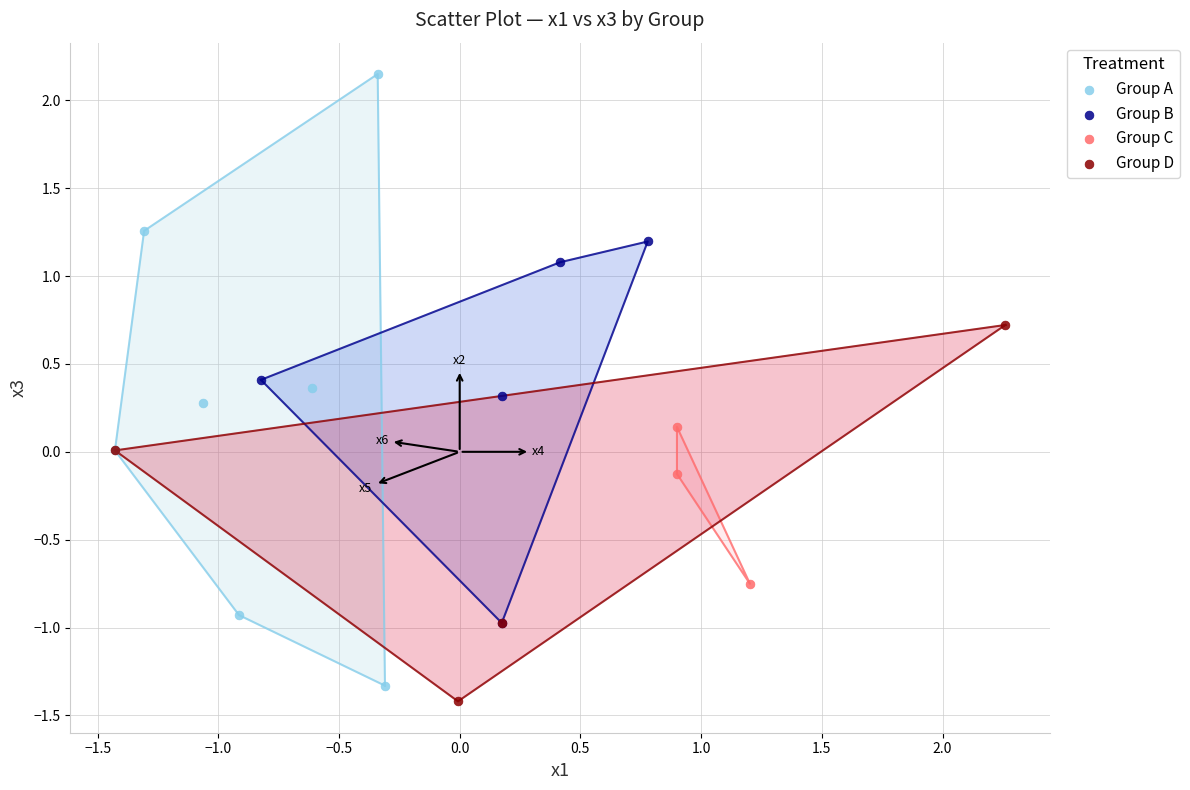

Which series has the largest Y range (max minus min)?

Group A